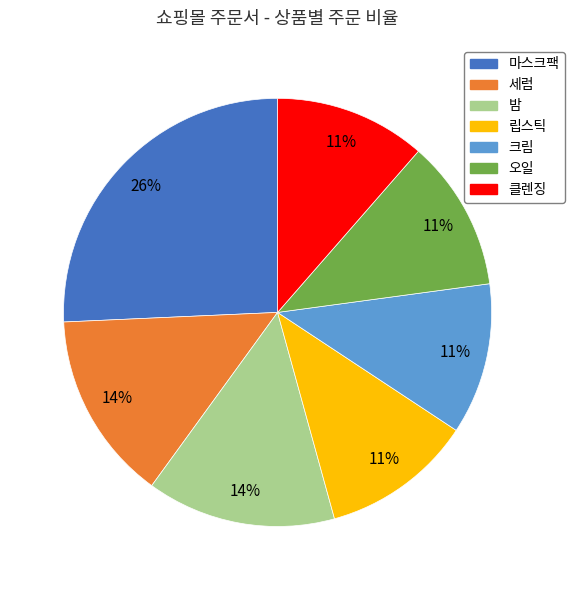

Do 립스틱 and 세럼 together represent more than half of the pie?

No